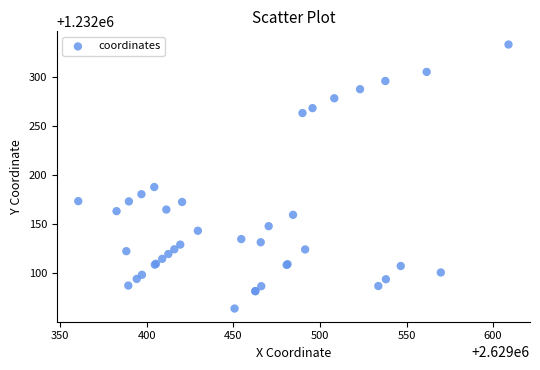

What Y value in the scatter plot is closest to 1232198?

1232187.8